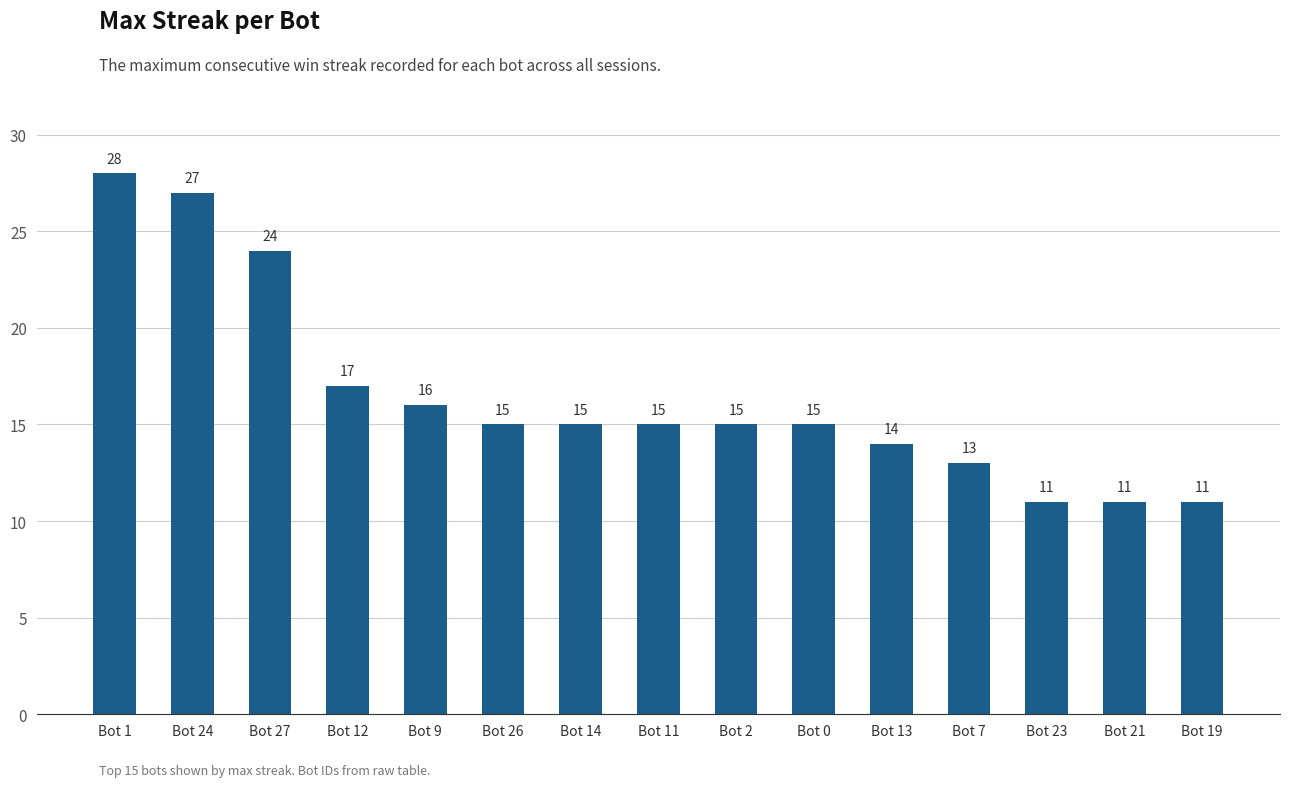

Which label corresponds to the largest value in the chart?

Bot 1